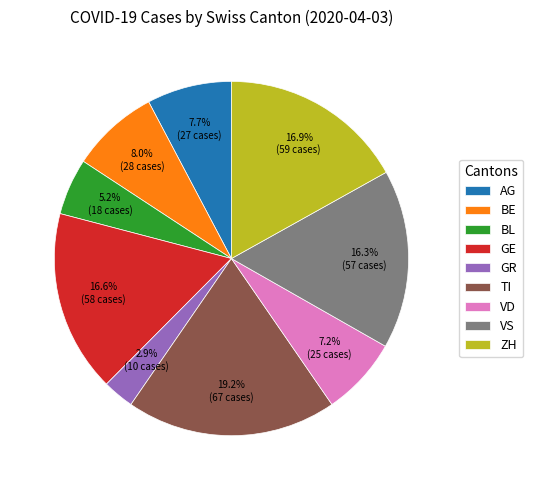

How much of the chart is everything except VD?

92.8%